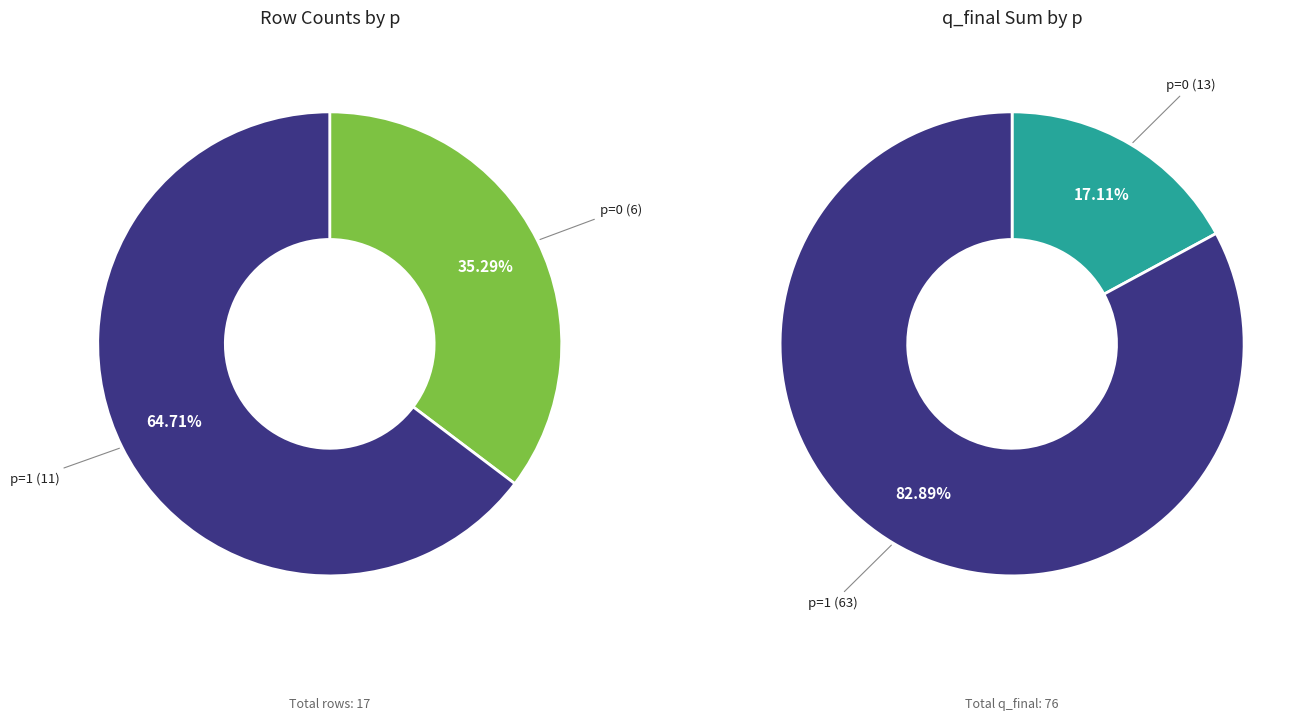

What percentage do p=1 and p=0 together represent?

100.0%